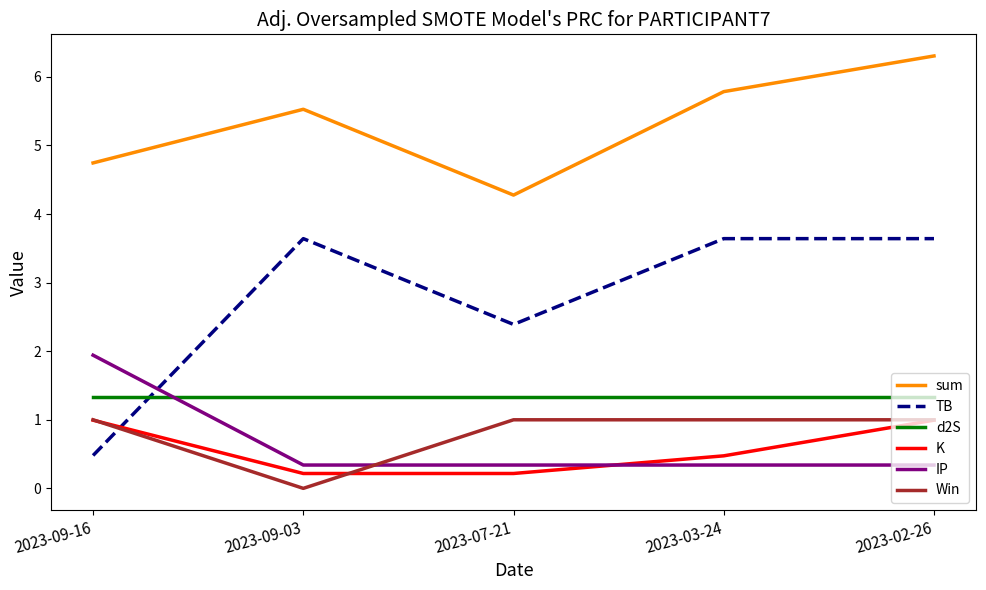

Where do IP and Win first cross each other?

2023-09-03 and 2023-07-21